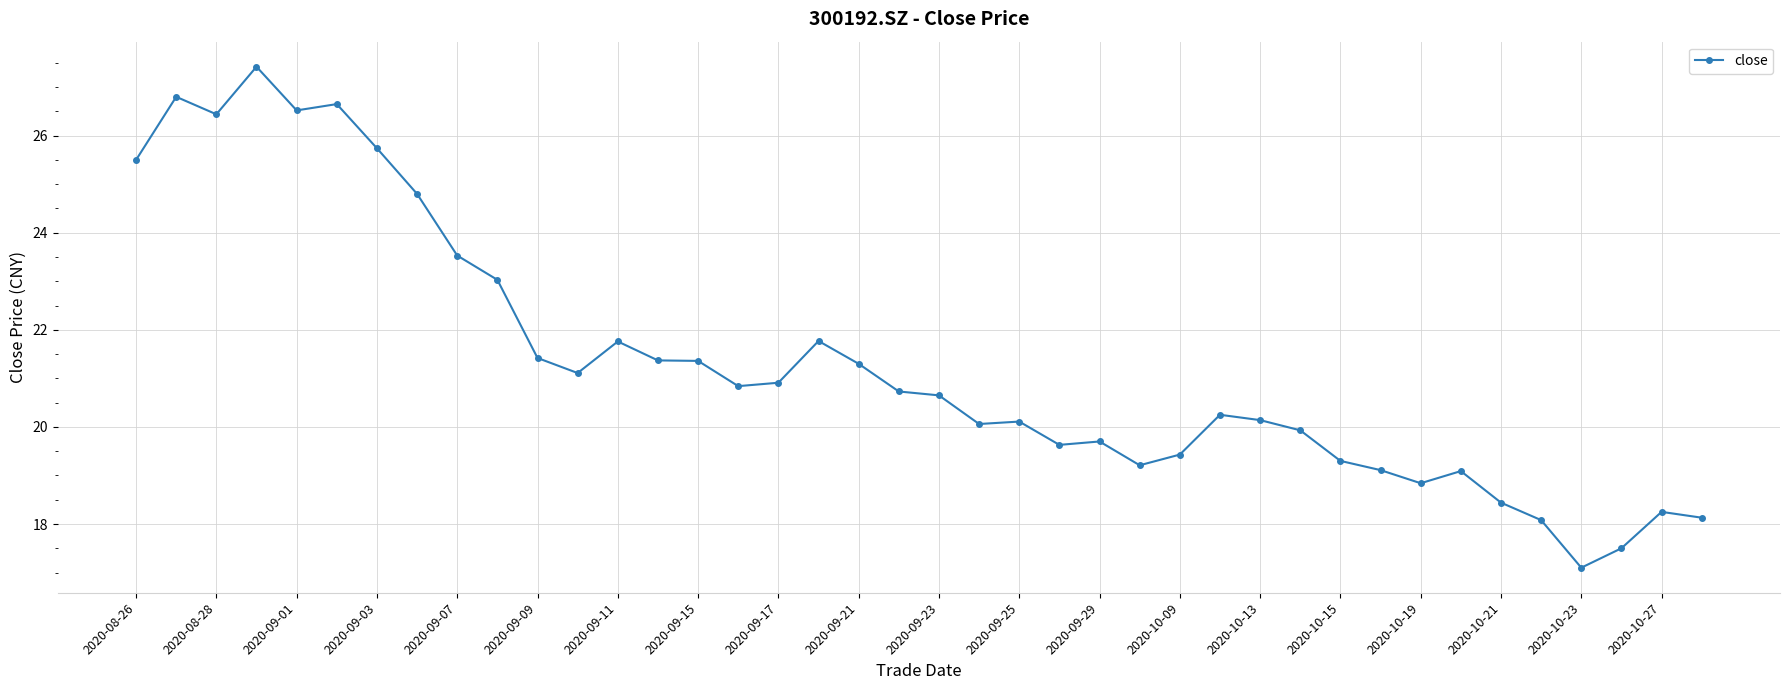

What is the greatest value displayed?

27.4